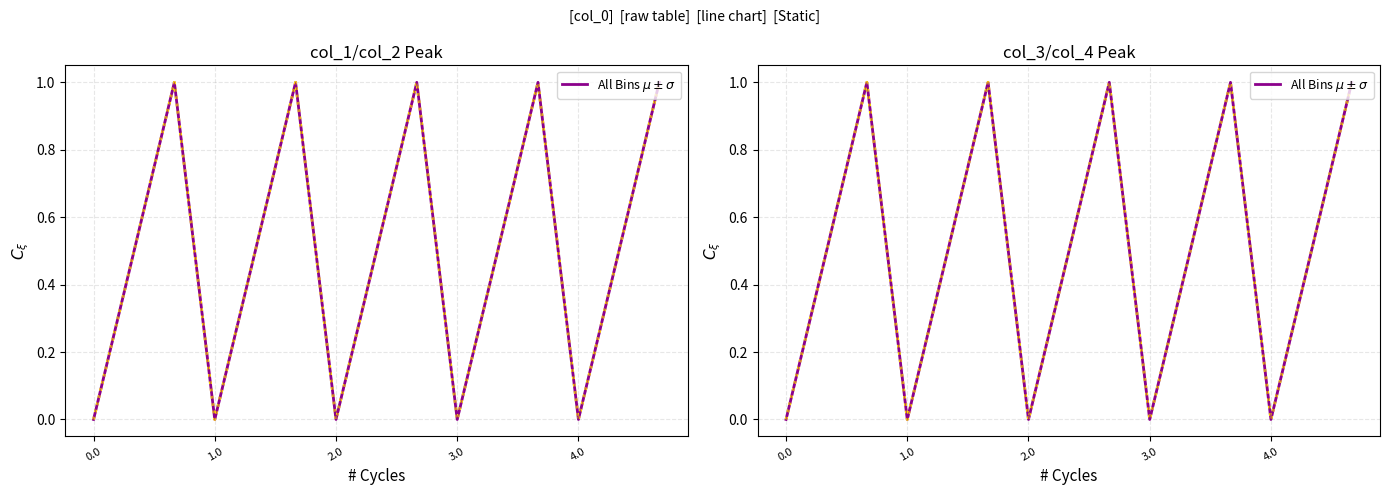

What position from the left is 14?

15